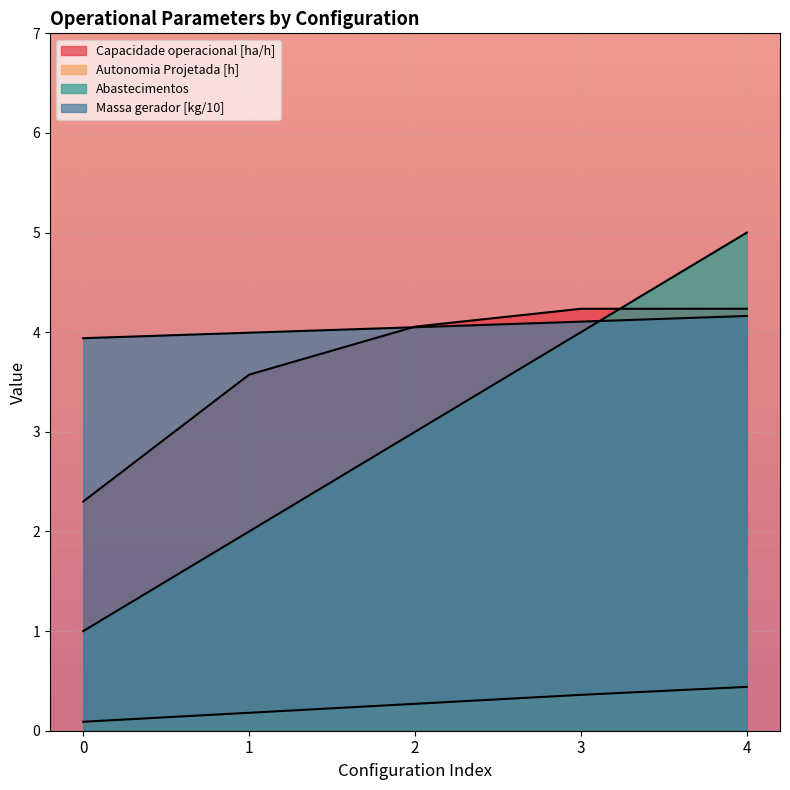

Between 2 and 4, which is larger?

4